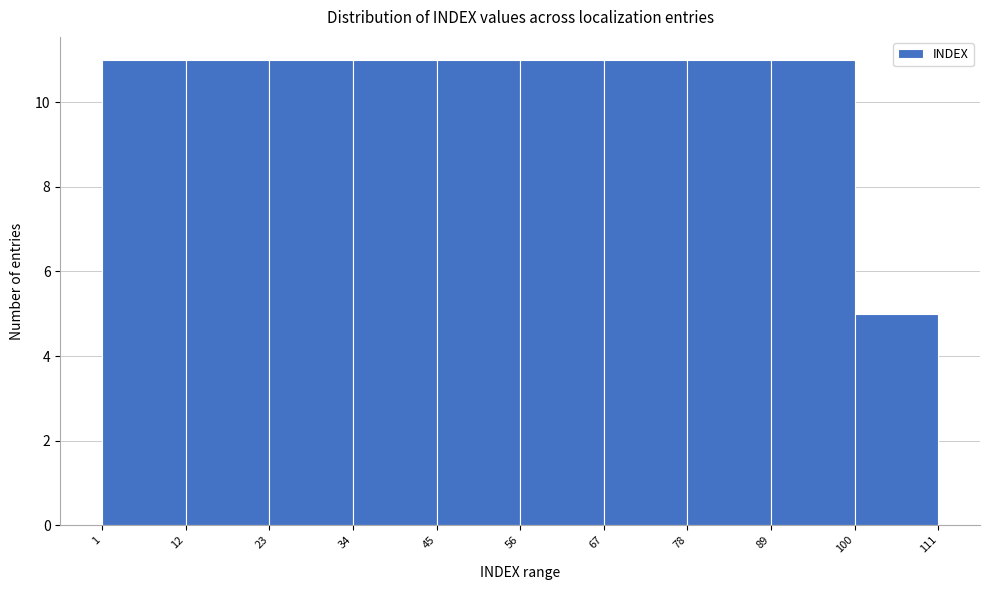

Reading left to right, transcribe this chart: for each bar, give the range it covers on the x-axis and its height. The values are not printed on the chart, so give them approximately, as read against the axis.

1 to 12: 11
12 to 23: 11
23 to 34: 11
34 to 45: 11
45 to 56: 11
56 to 67: 11
67 to 78: 11
78 to 89: 11
89 to 100: 11
100 to 111: 5